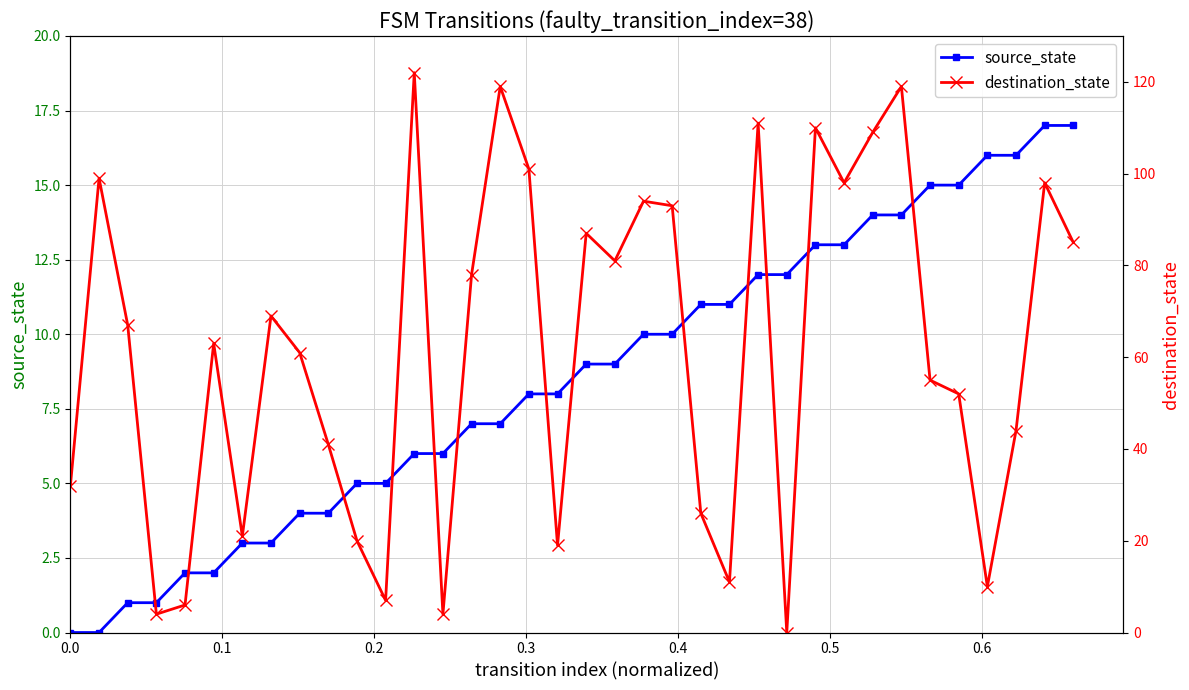

What is the value of the source_state point at the 22nd from the left?

10